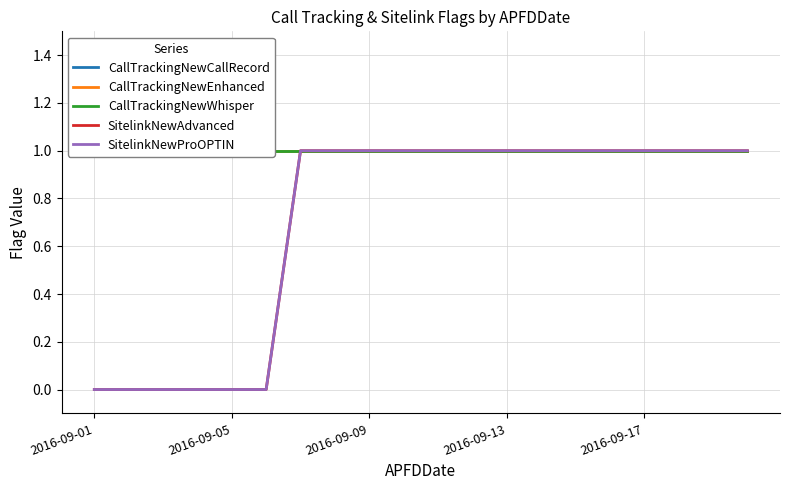

What is the label of the 1st point from the left?

2016-09-01